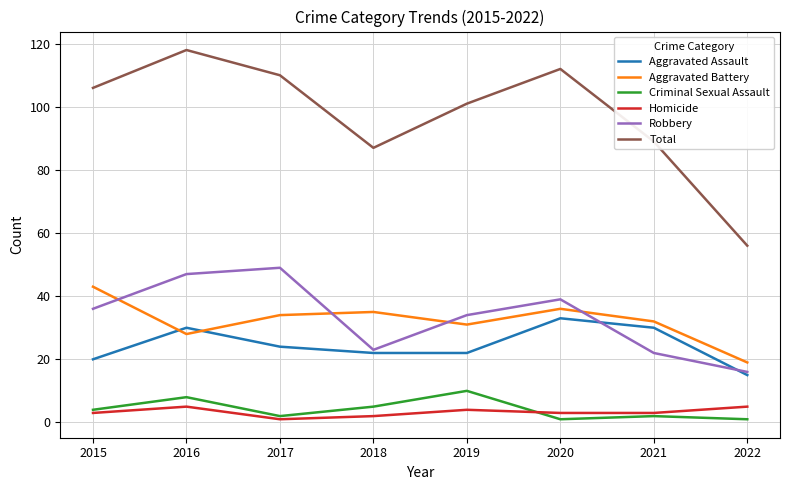

The Aggravated Battery series shows 19 at 2022. True or false?

True